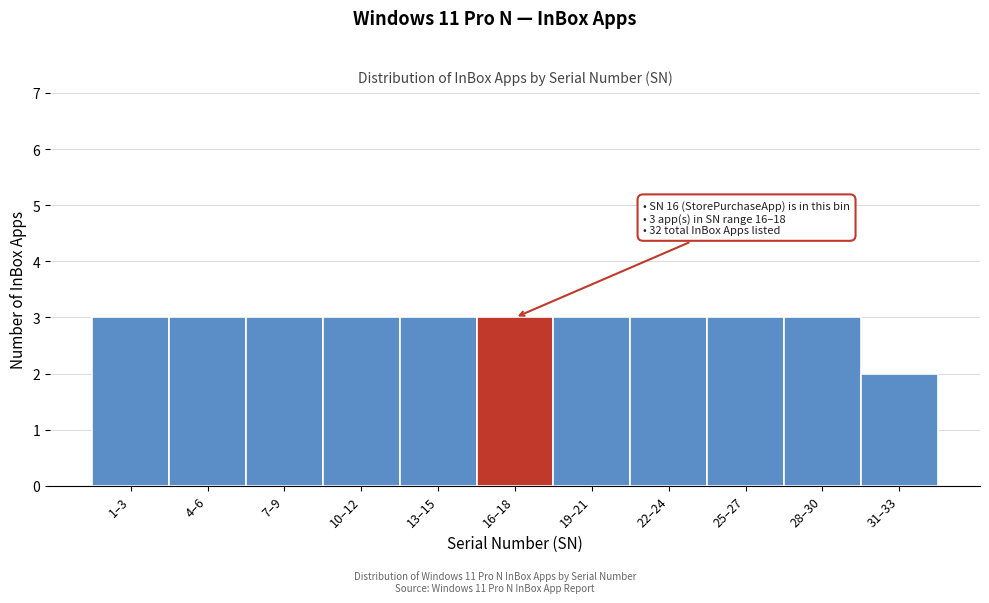

Reading right to left, list all the values displayed in this chart.

31–33=2	28–30=3	25–27=3	22–24=3	19–21=3	16–18=3	13–15=3	10–12=3	7–9=3	4–6=3	1–3=3